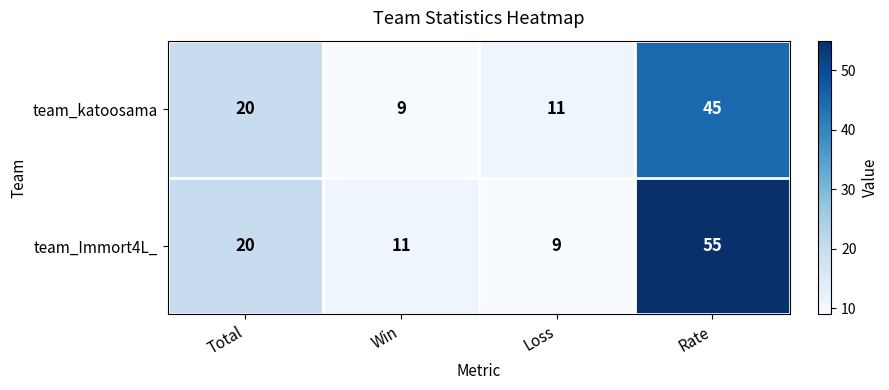

Reading left to right, list all the values displayed in this chart.

team_katoosama: 20	9	11	45
team_Immort4L_: 20	11	9	55